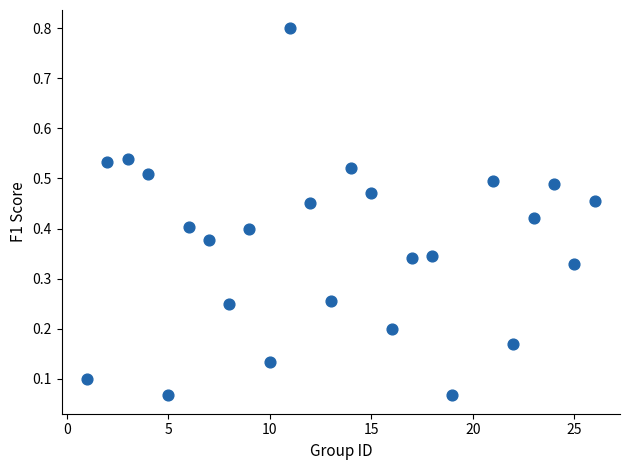

What is the range of Y values (max minus min)?

0.7